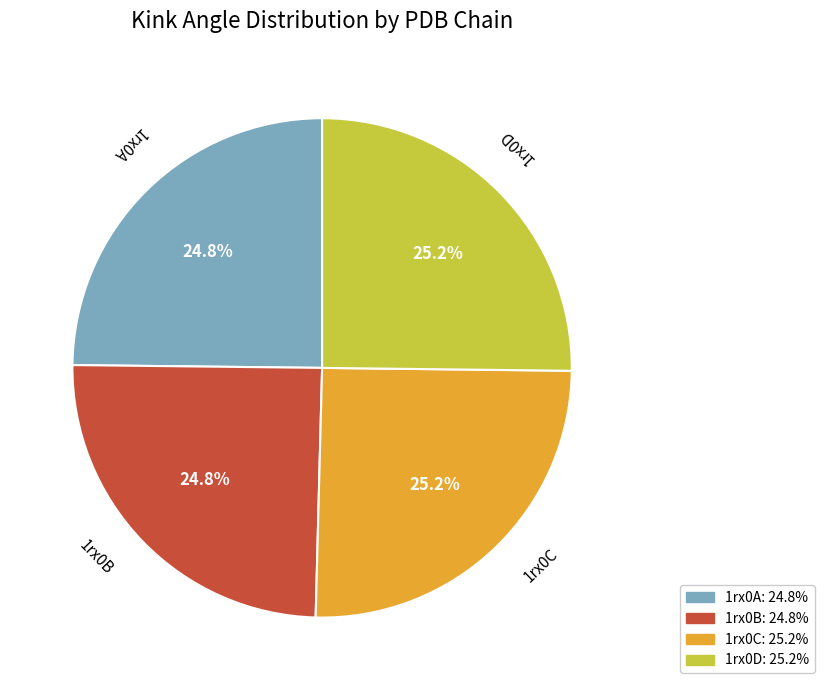

What is the ratio of the value at 1rx0B to the value at 1rx0A?

1.0